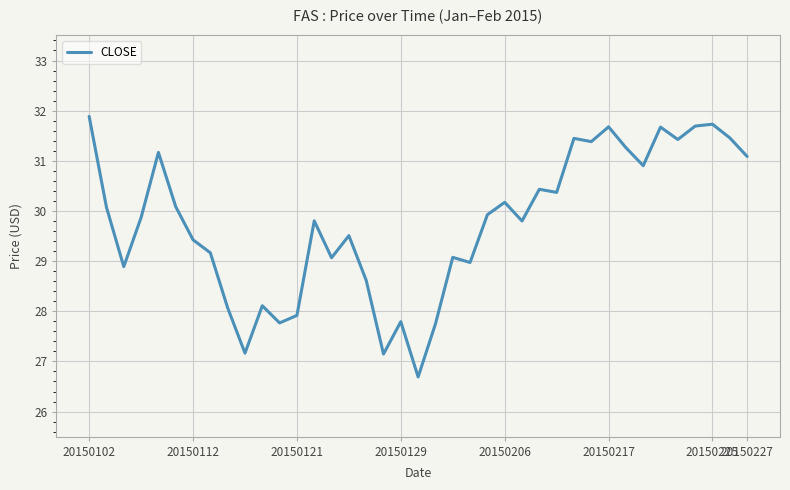

What is the difference between the maximum and minimum values?

5.2